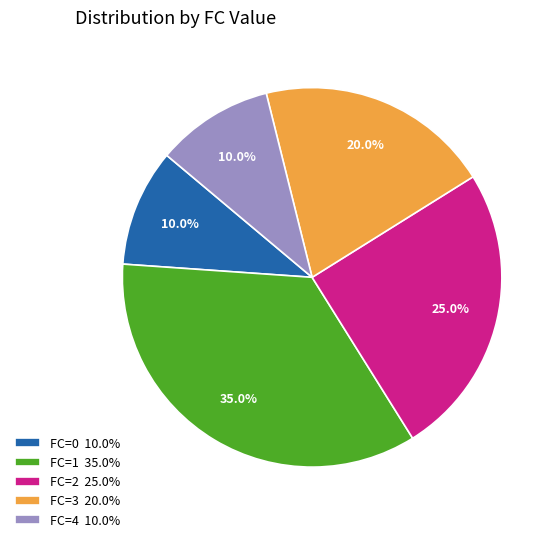

What is the ratio of the value at FC=0 10.0% to the value at FC=4 10.0%?

1.0